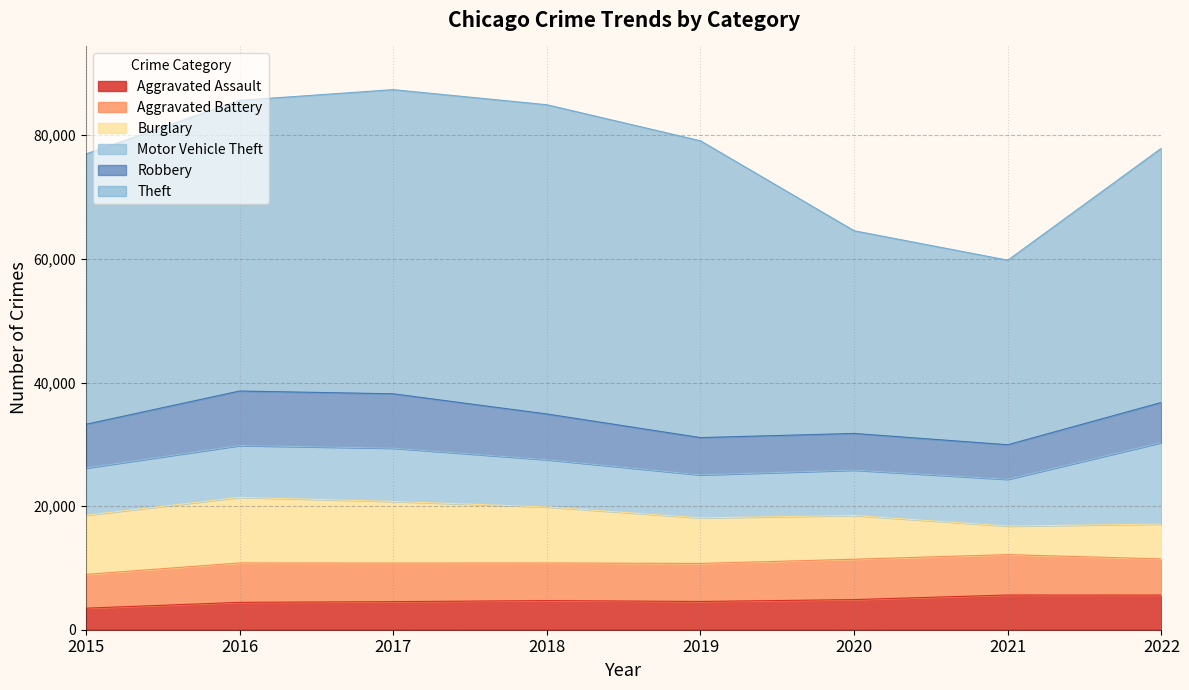

At which category is the sum across all series the highest?

2017